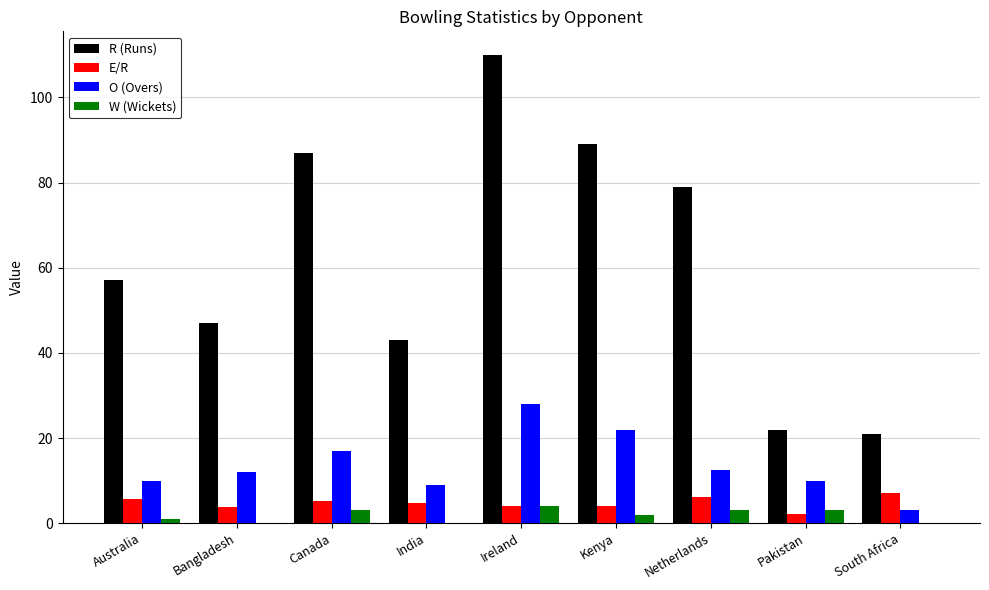

What is the spread (max minus min) of values at Canada?

84.0